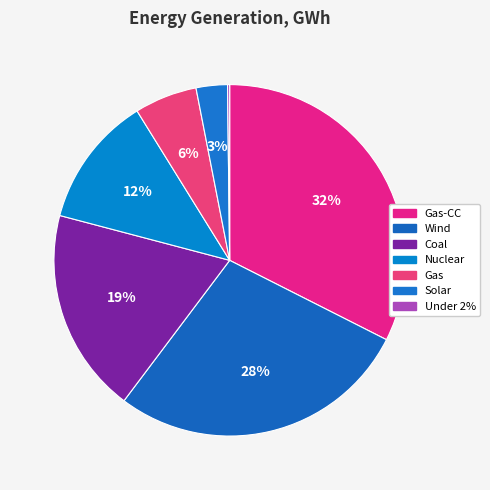

What is the largest slice in the pie chart?

Gas-CC